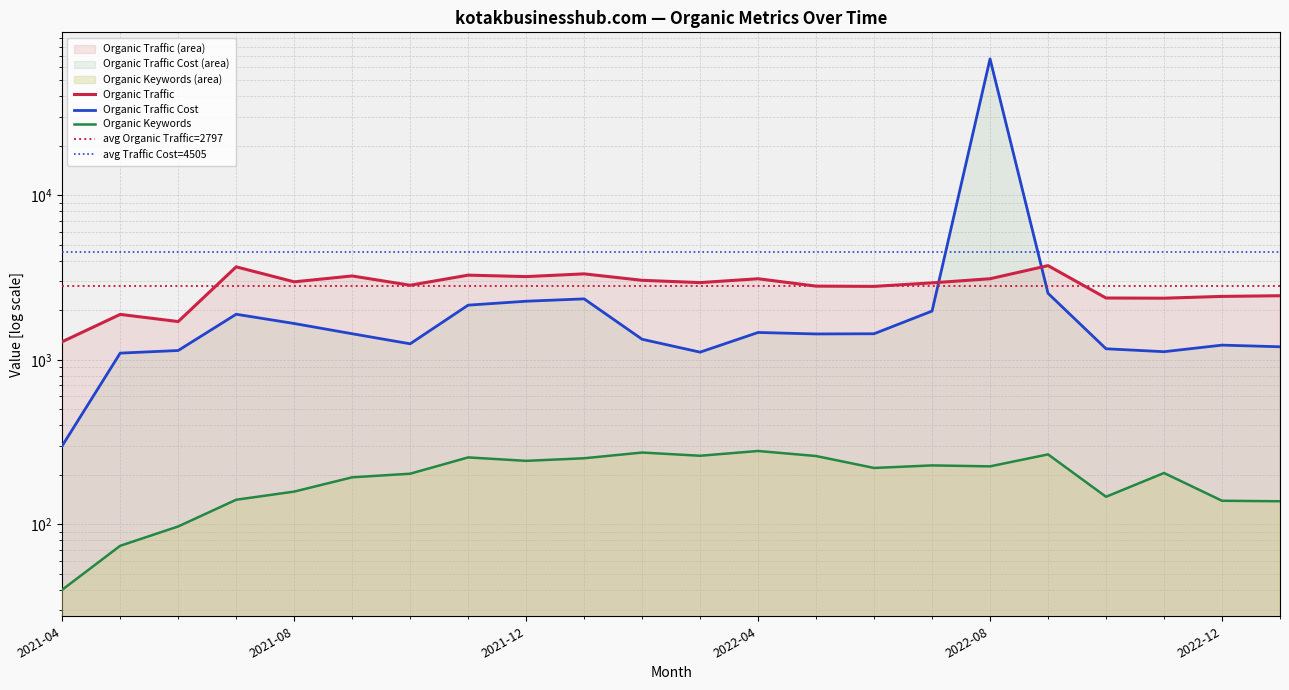

In Organic Keywords, how many points are higher than both neighbors (excluding endpoints)?

6